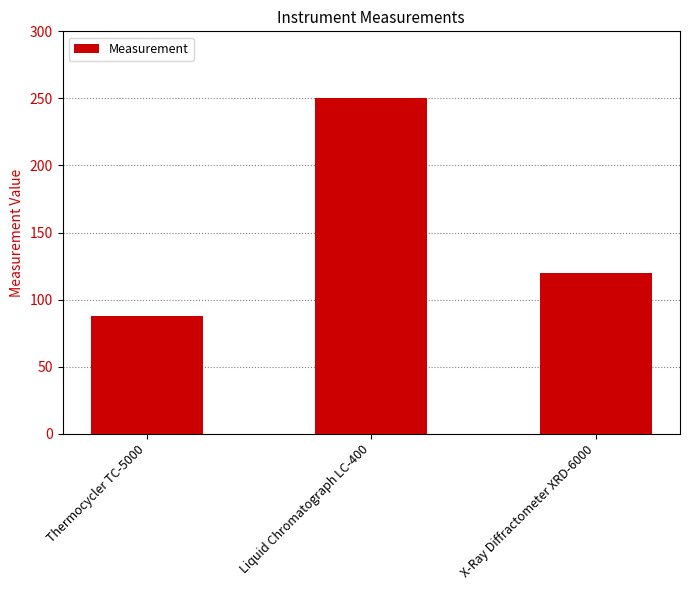

What value does the data have at Liquid Chromatograph LC-400, to the nearest 10?

250